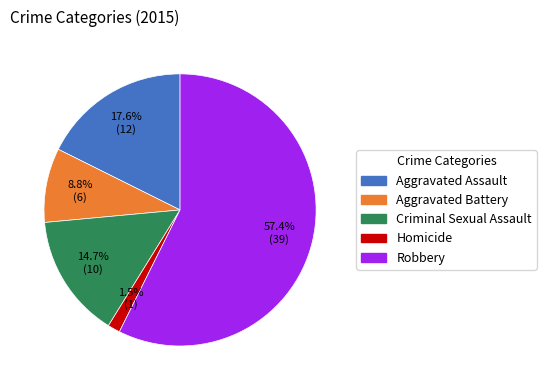

What is the ratio of the value at Aggravated Assault to the value at Criminal Sexual Assault?

1.2